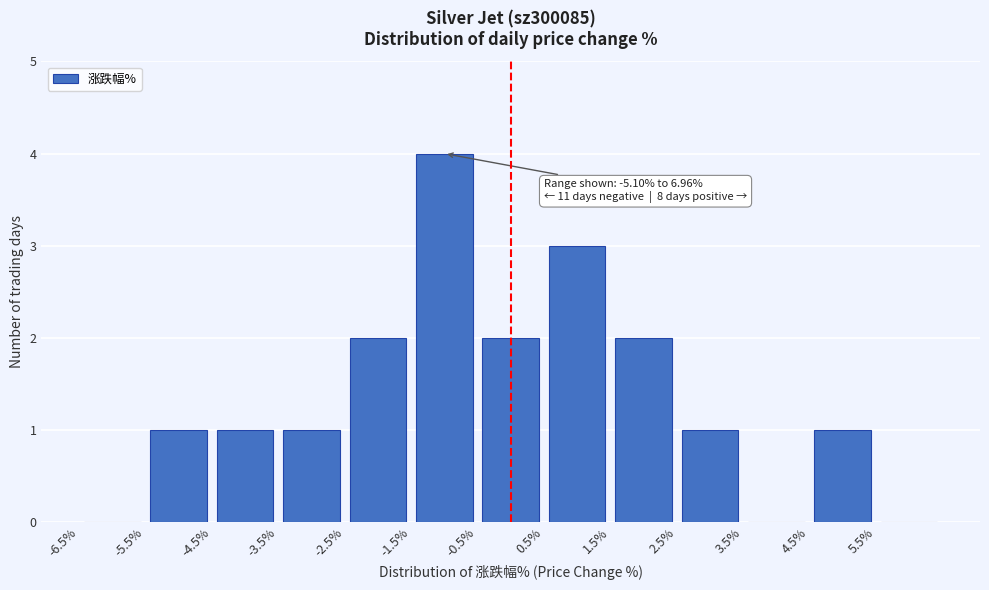

Over which range of the x-axis is the bar tallest?

-1.5 to -0.5